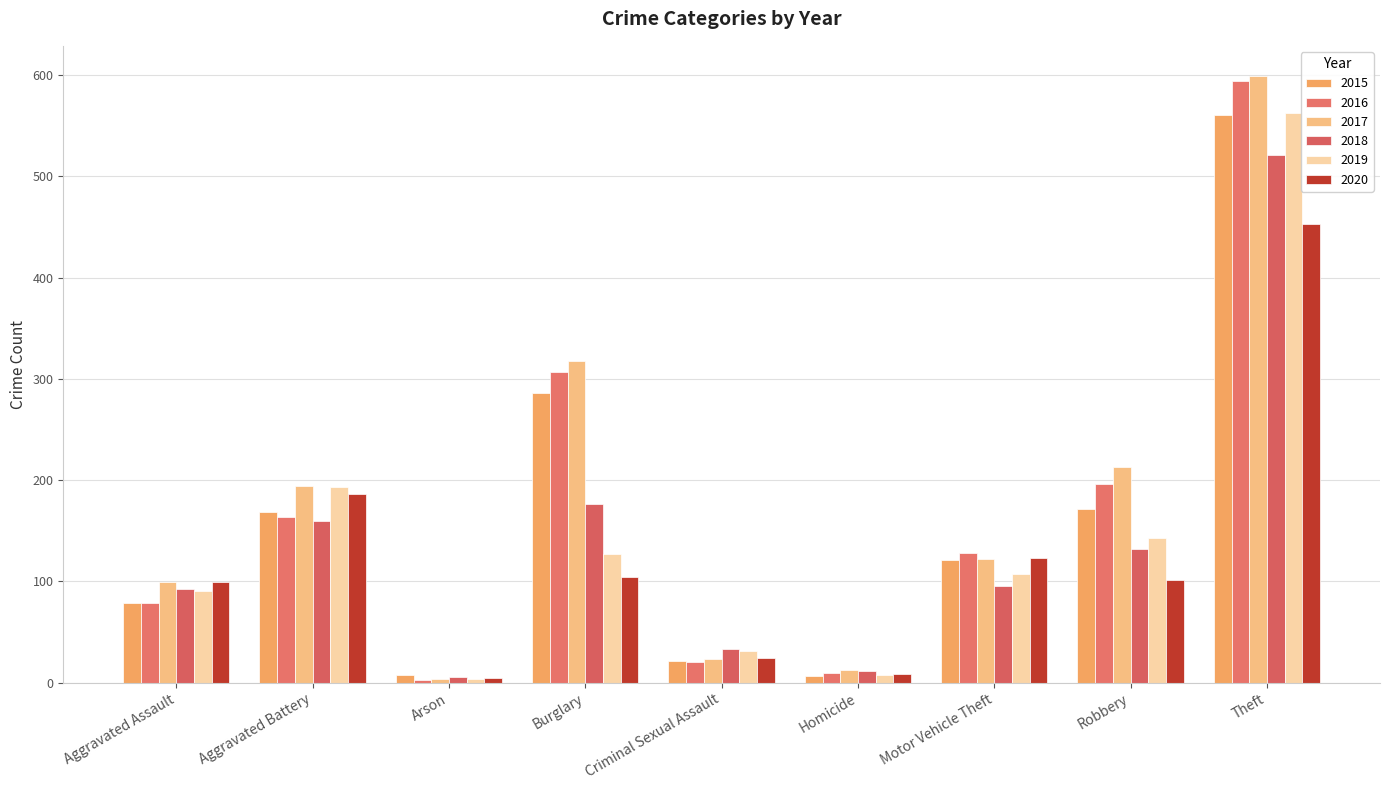

The value of 2015 at Homicide is 2. True or false?

False